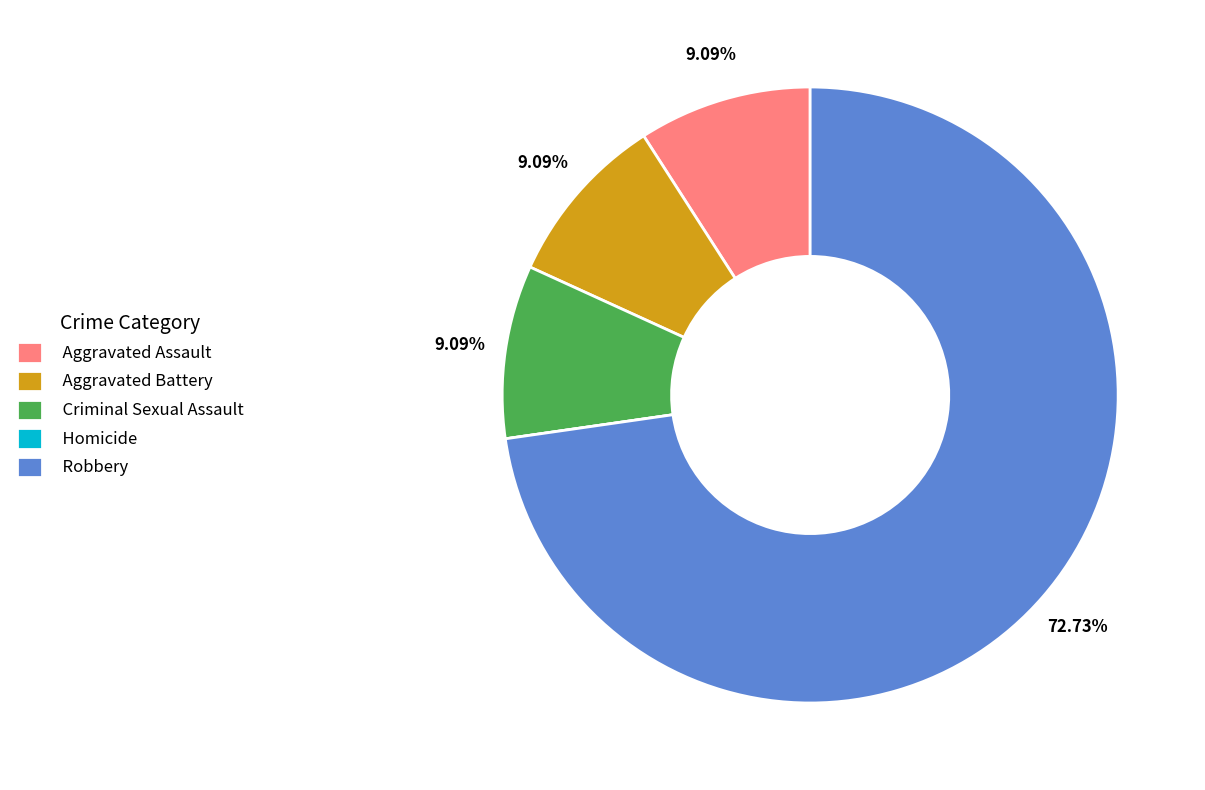

Which category accounts for the majority?

Robbery